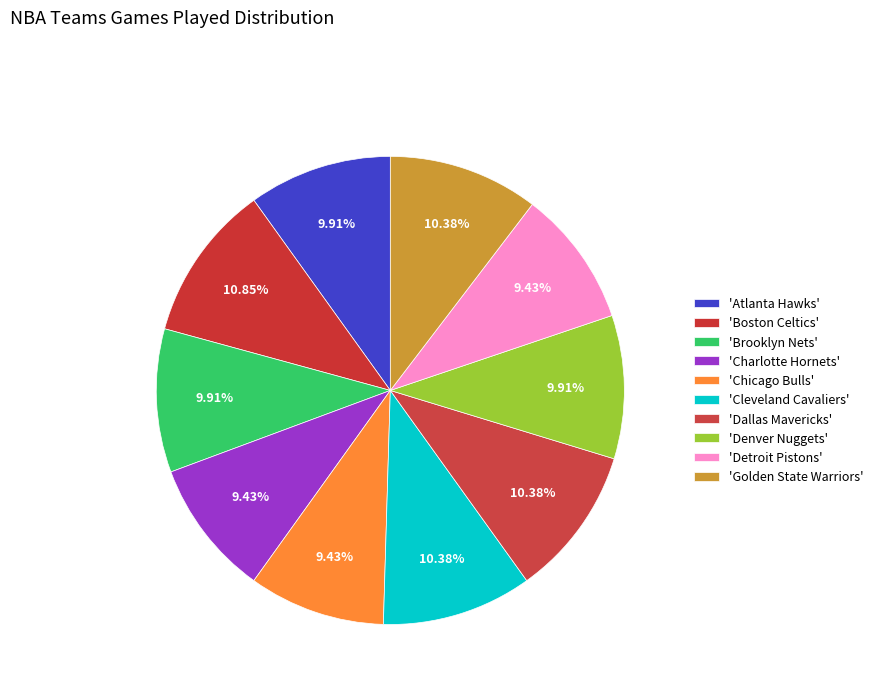

How many slices are in this pie chart?

10